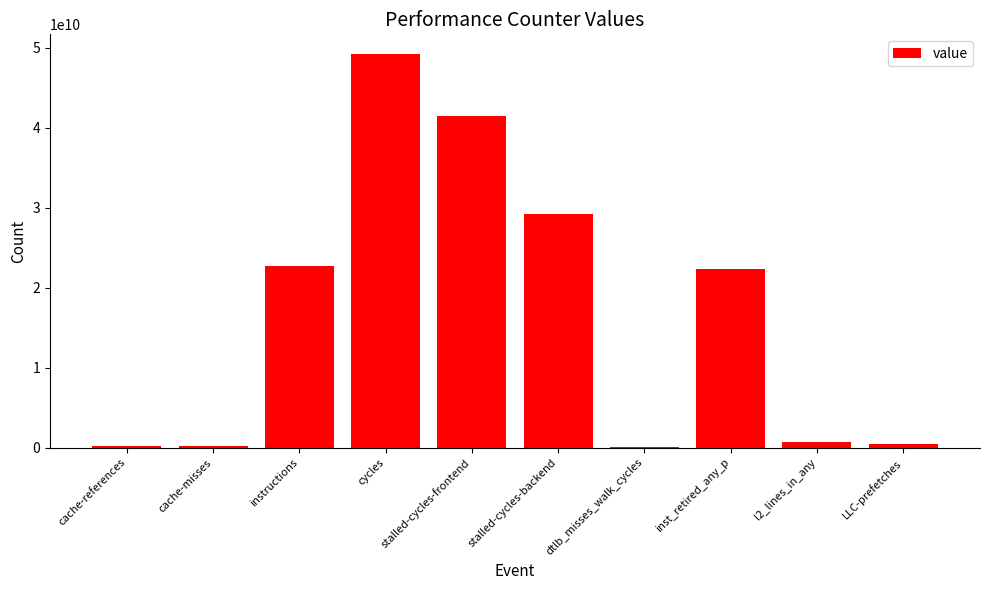

What is the ratio of the value at l2_lines_in_any to the value at LLC-prefetches?

1.6